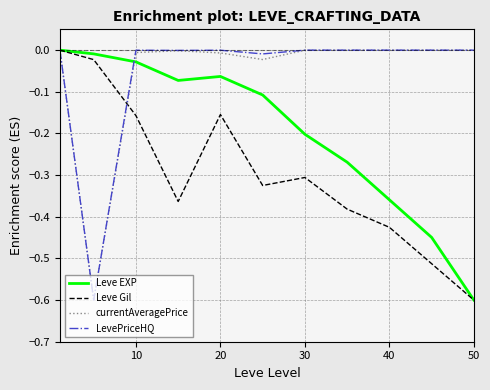

In currentAveragePrice, how many points are lower than both neighbors (excluding endpoints)?

2